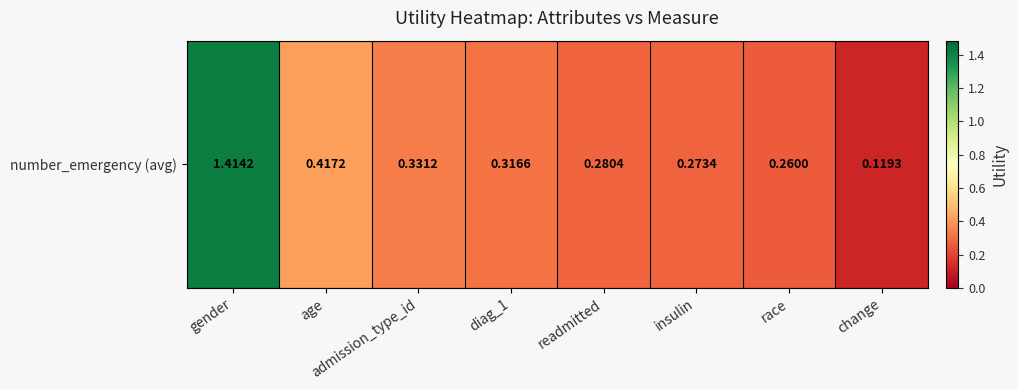

Which category has the lowest value across all series?

change